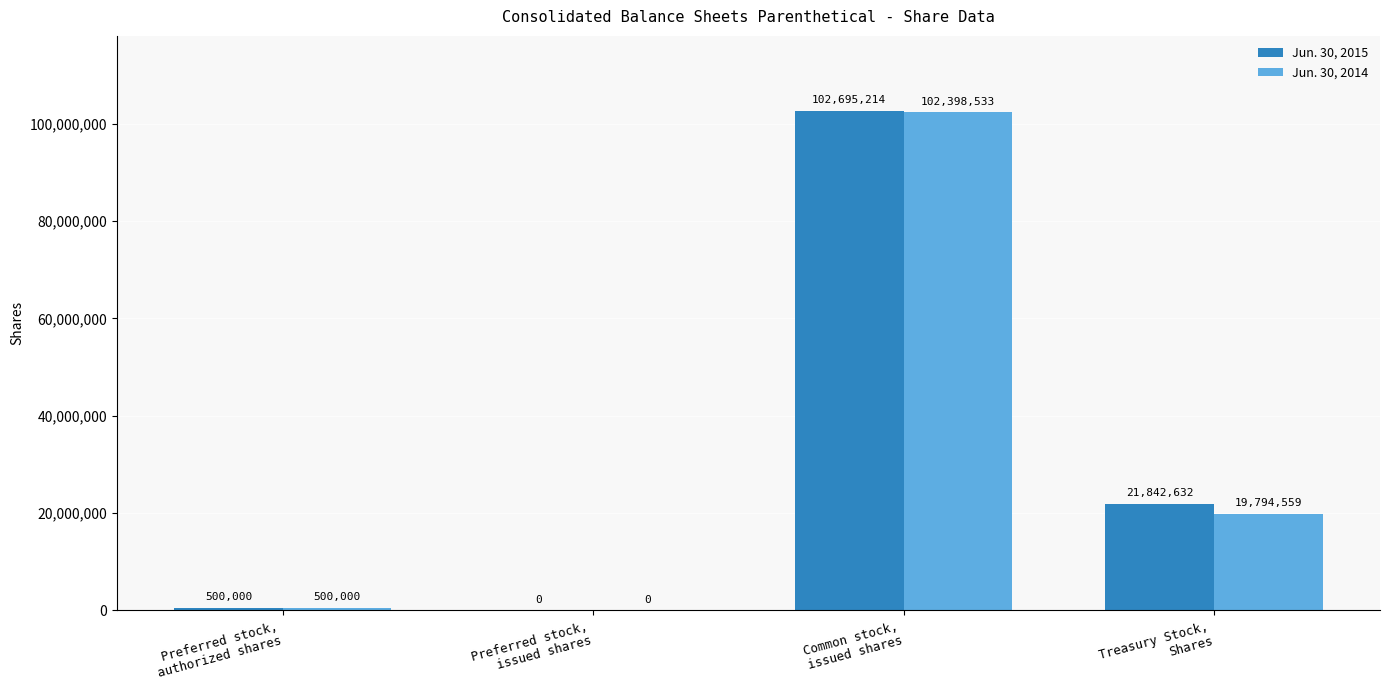

At which category is the sum across all series the highest?

Common stock,
issued shares